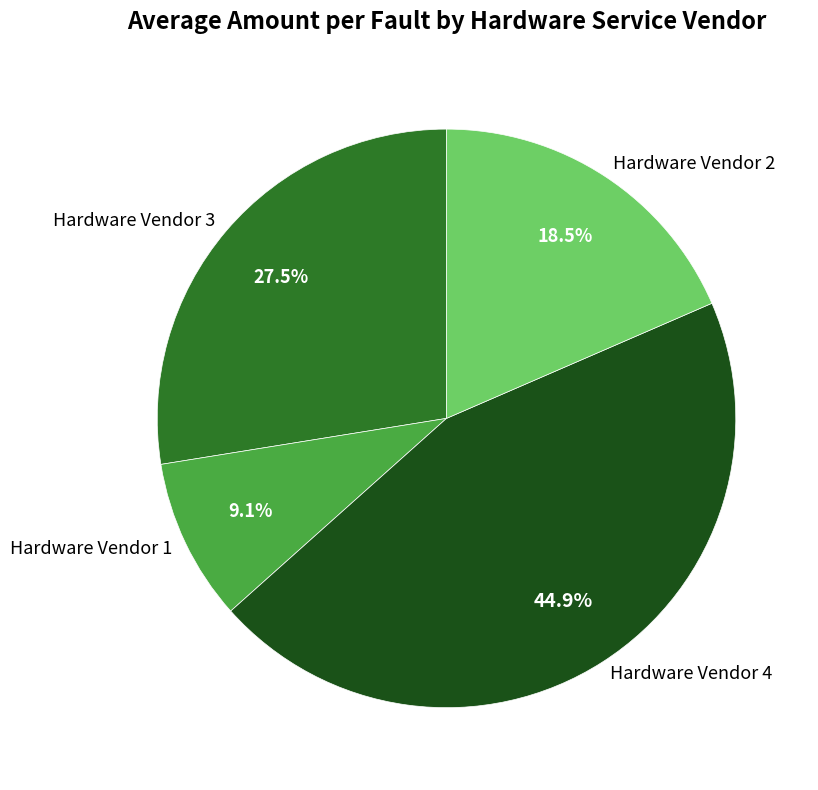

To the nearest percent, what is the combined percentage of Hardware Vendor 4 and Hardware Vendor 2?

63%